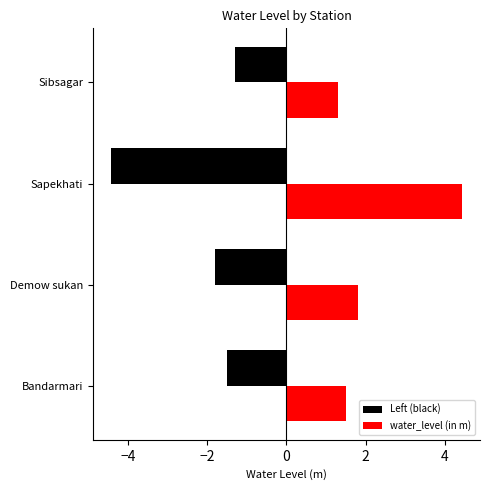

What is the sum of all water_level (in m) values?

9.1